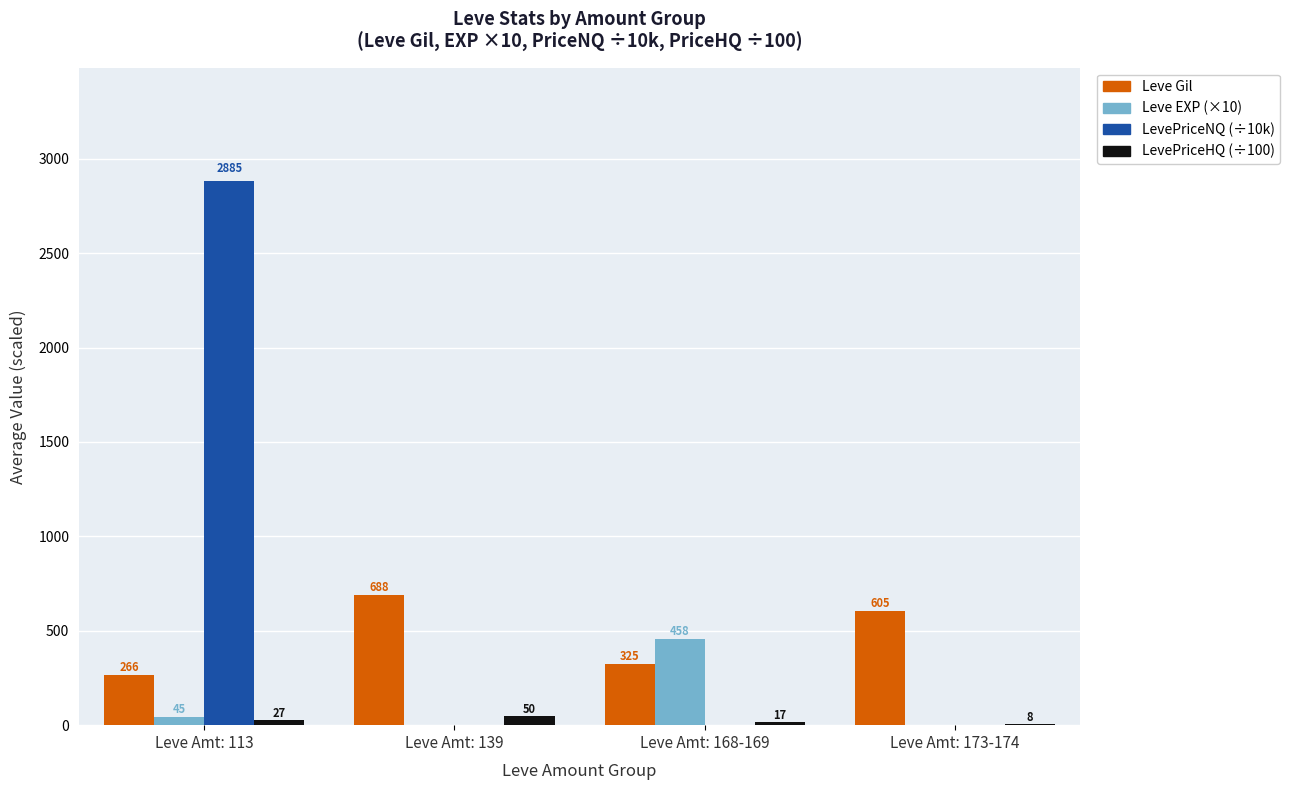

What is the sum of all Leve EXP (×10) values?

504.4